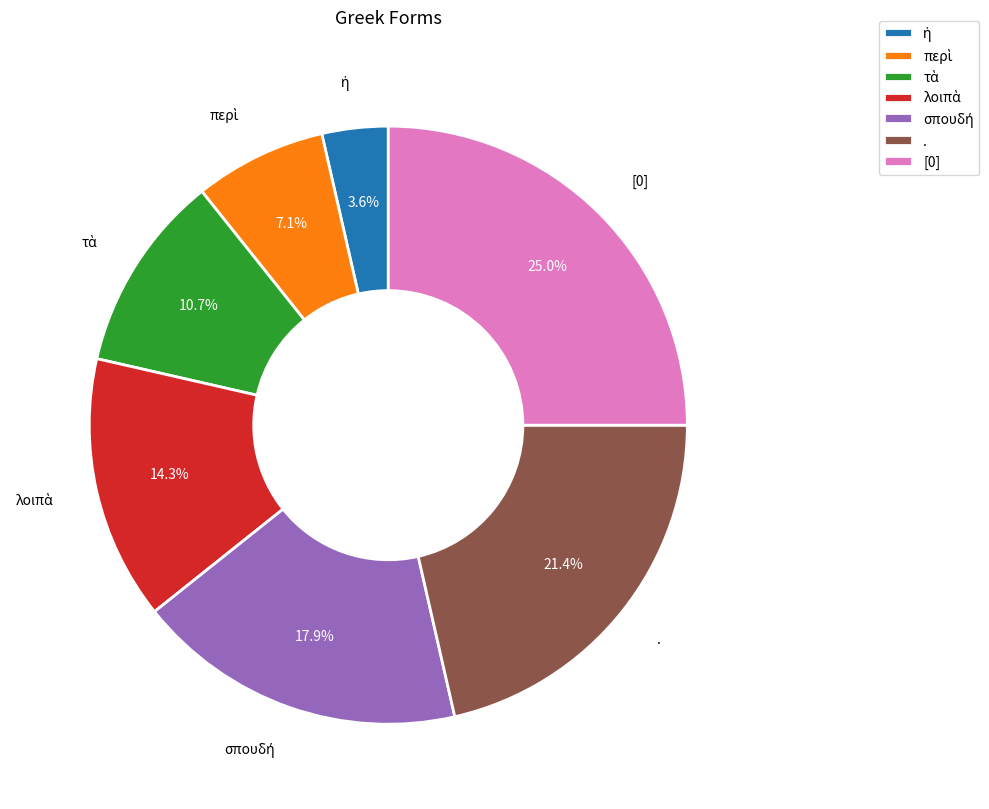

What portion of the pie excludes .?

78.6%